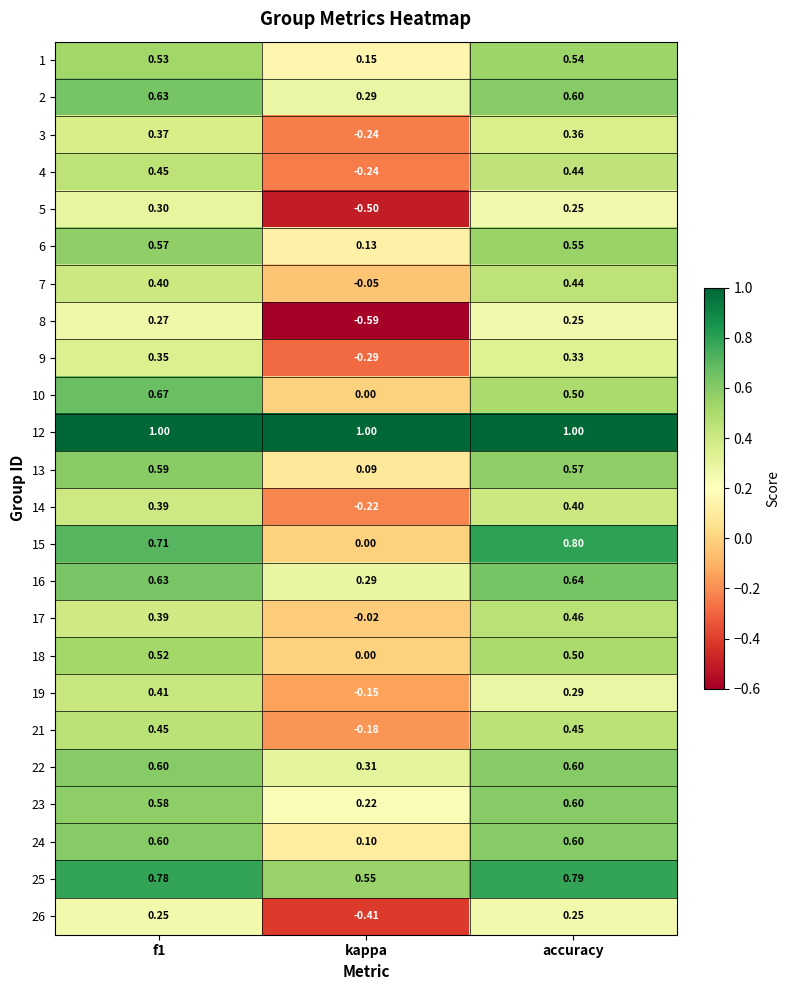

Where is 18 nearest to the value 0?

kappa